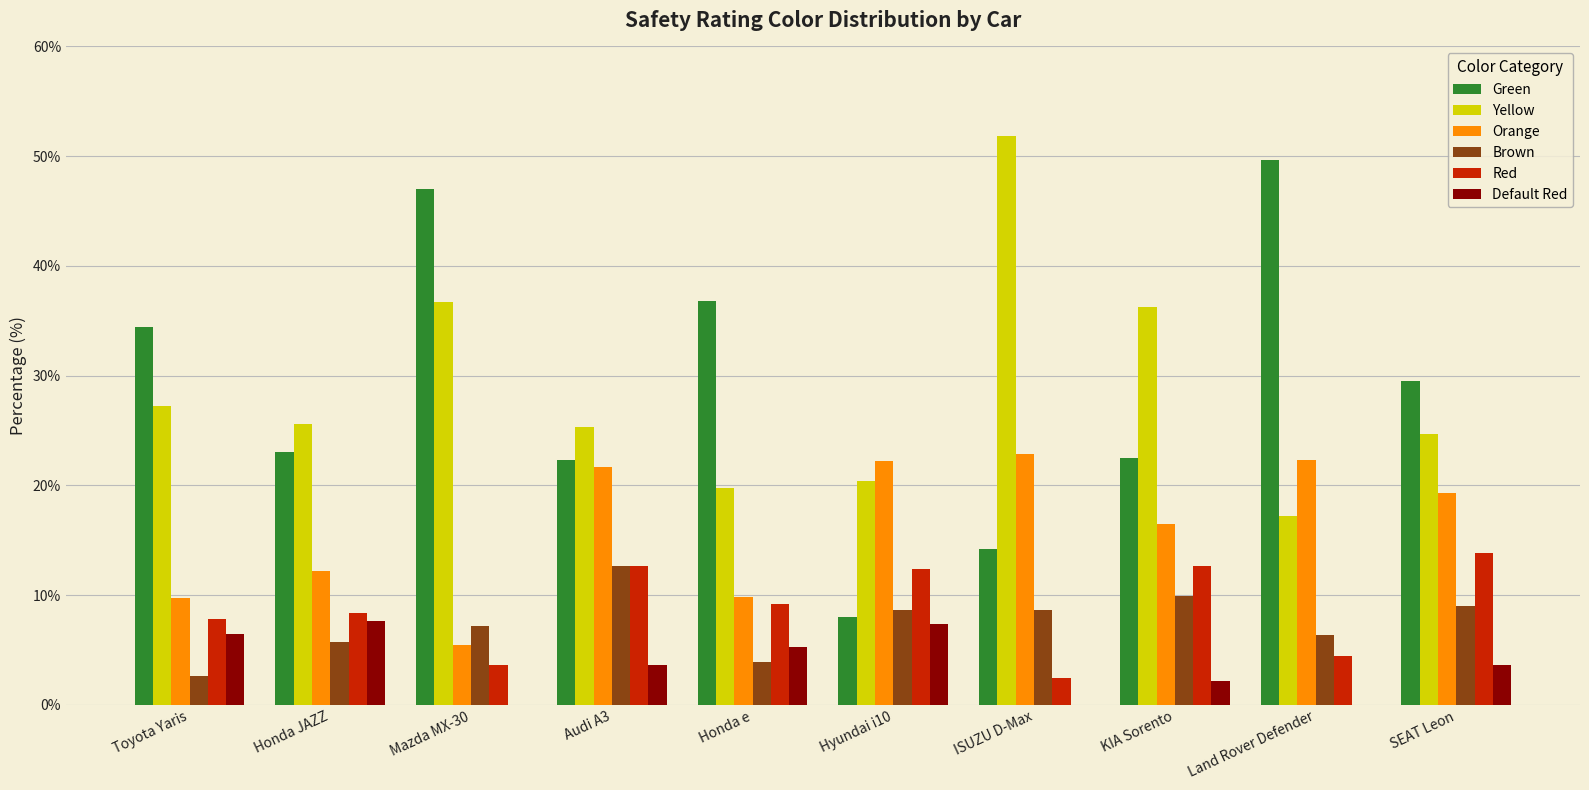

How many distinct data groups are displayed?

6